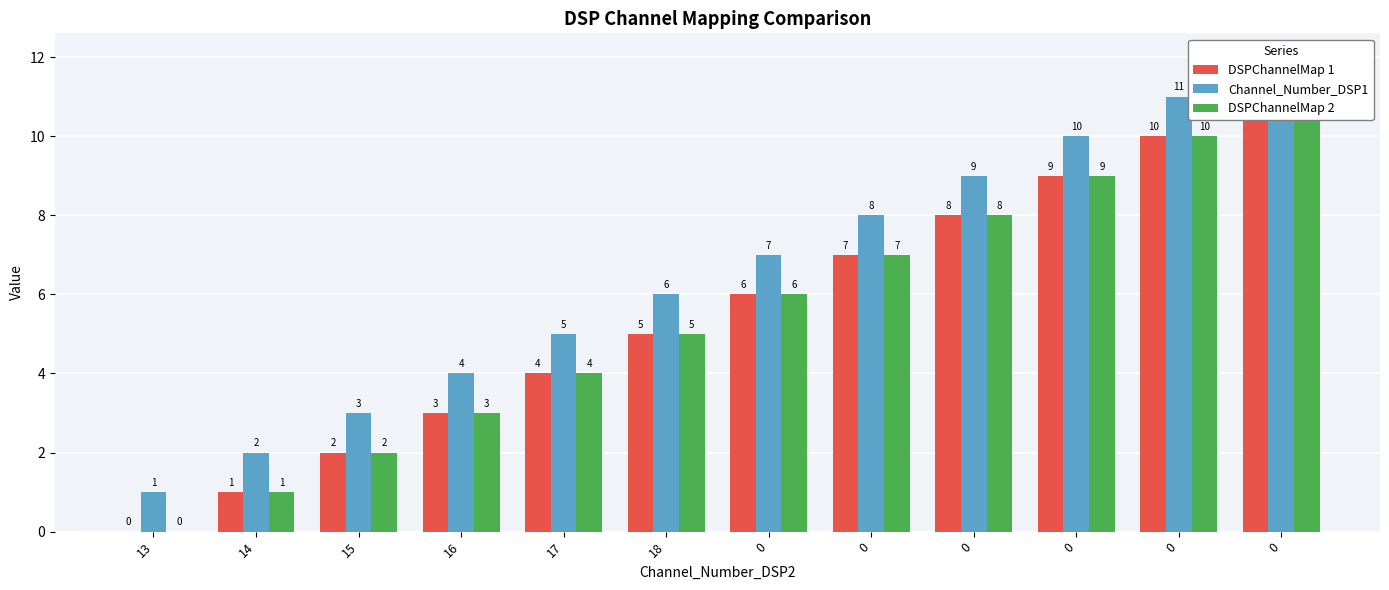

The value of DSPChannelMap 2 at 0 is 2. True or false?

False